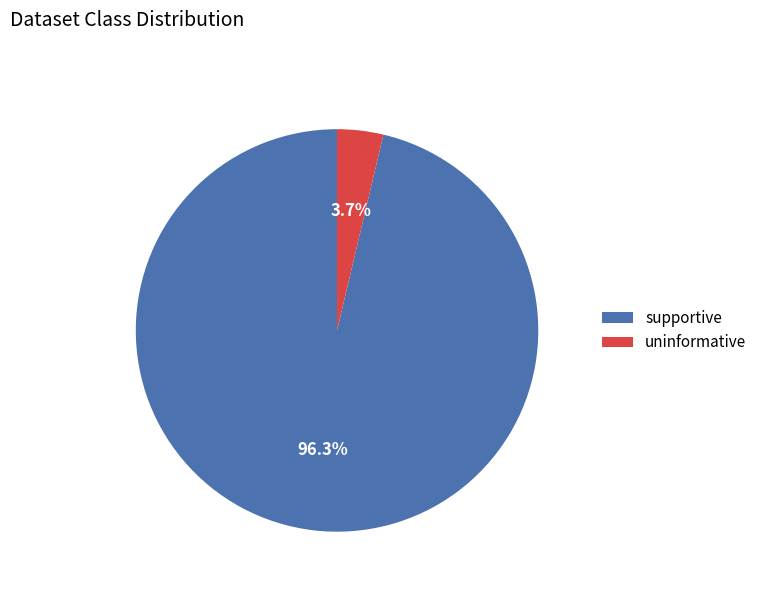

How many slices are in this pie chart?

2